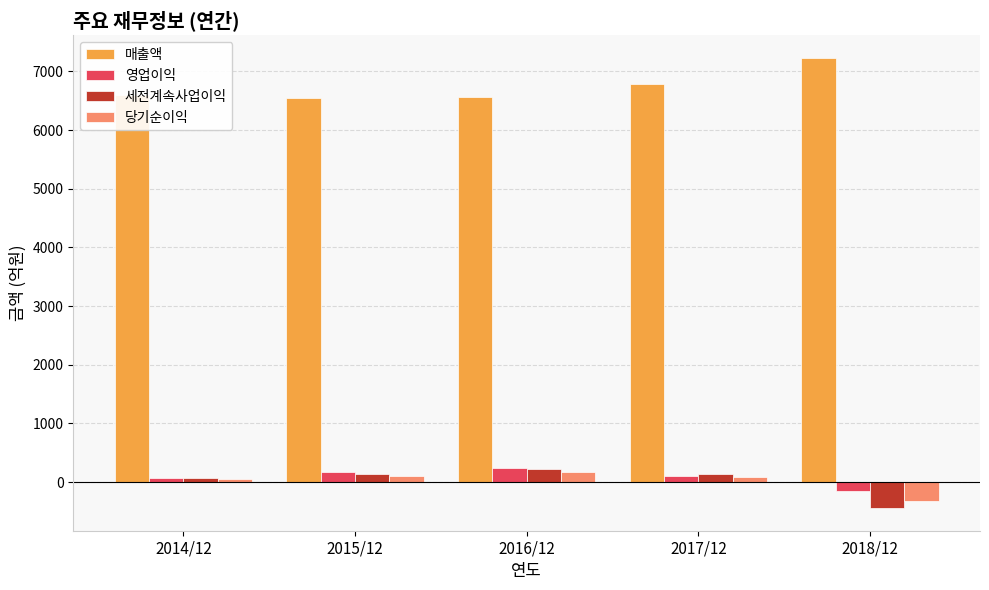

What is the minimum value for 영업이익?

-145